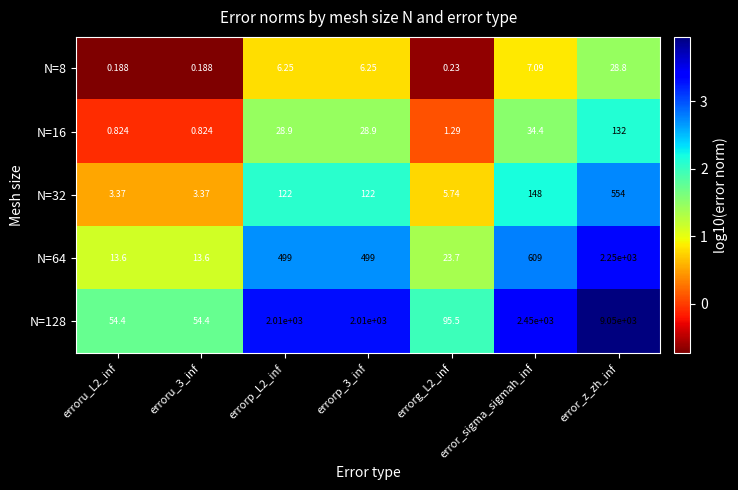

Which category has the highest value in the N=32 series?

error_z_zh_inf